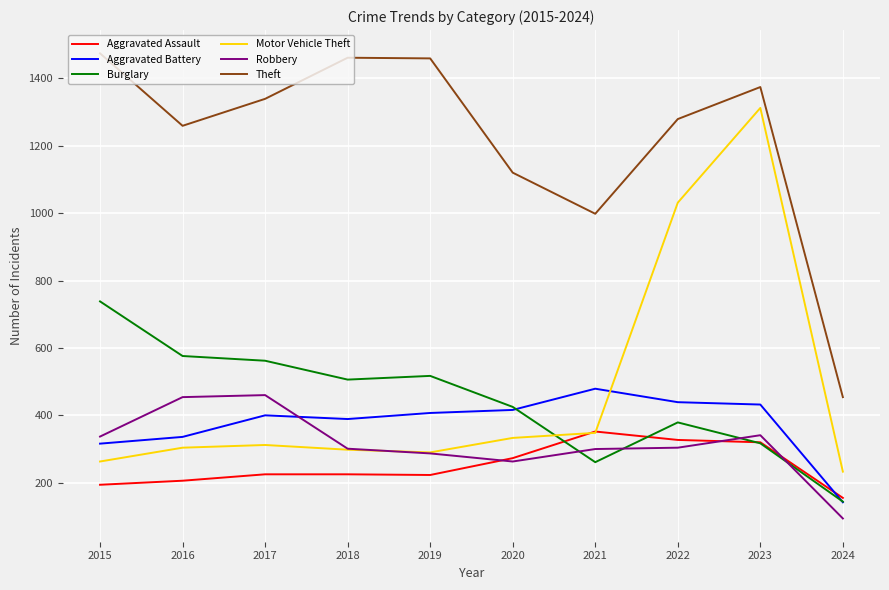

How many lines are shown in the chart?

6